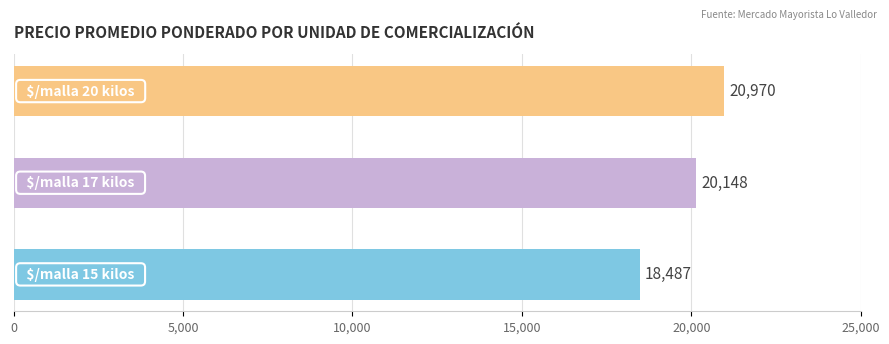

How many bars are there in total?

3